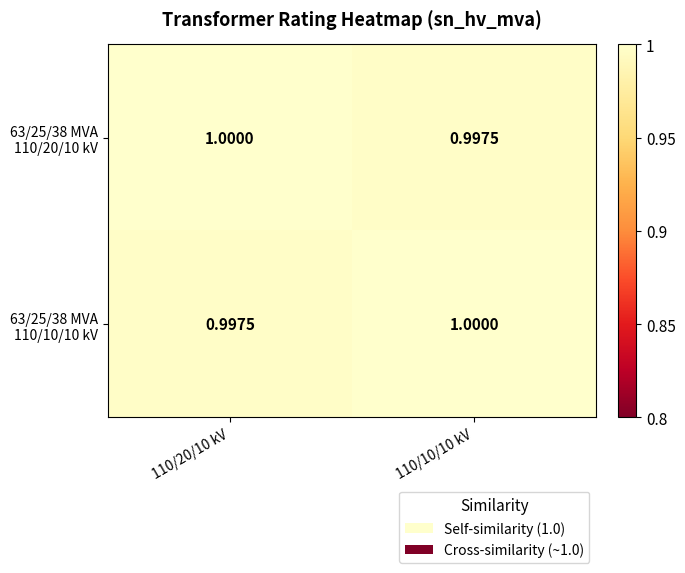

What is the greatest value displayed?

1.0